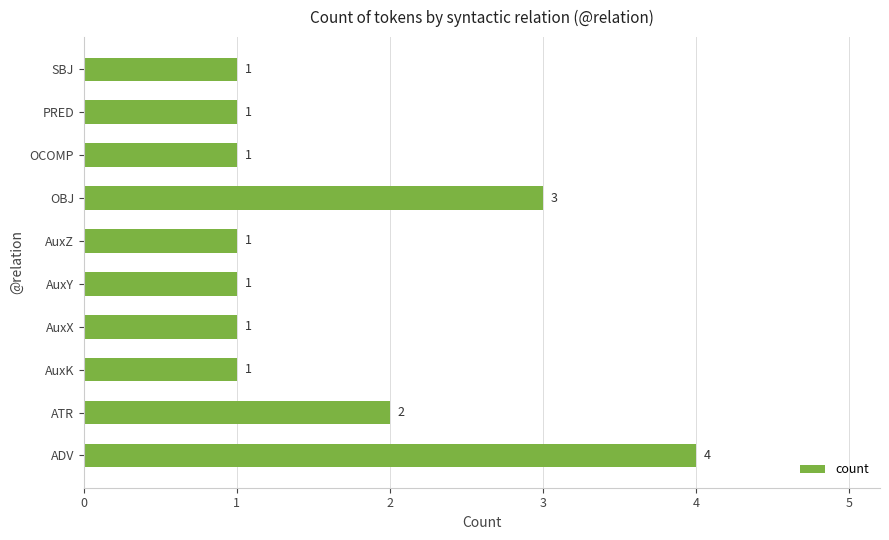

What is the sum of all values?

16